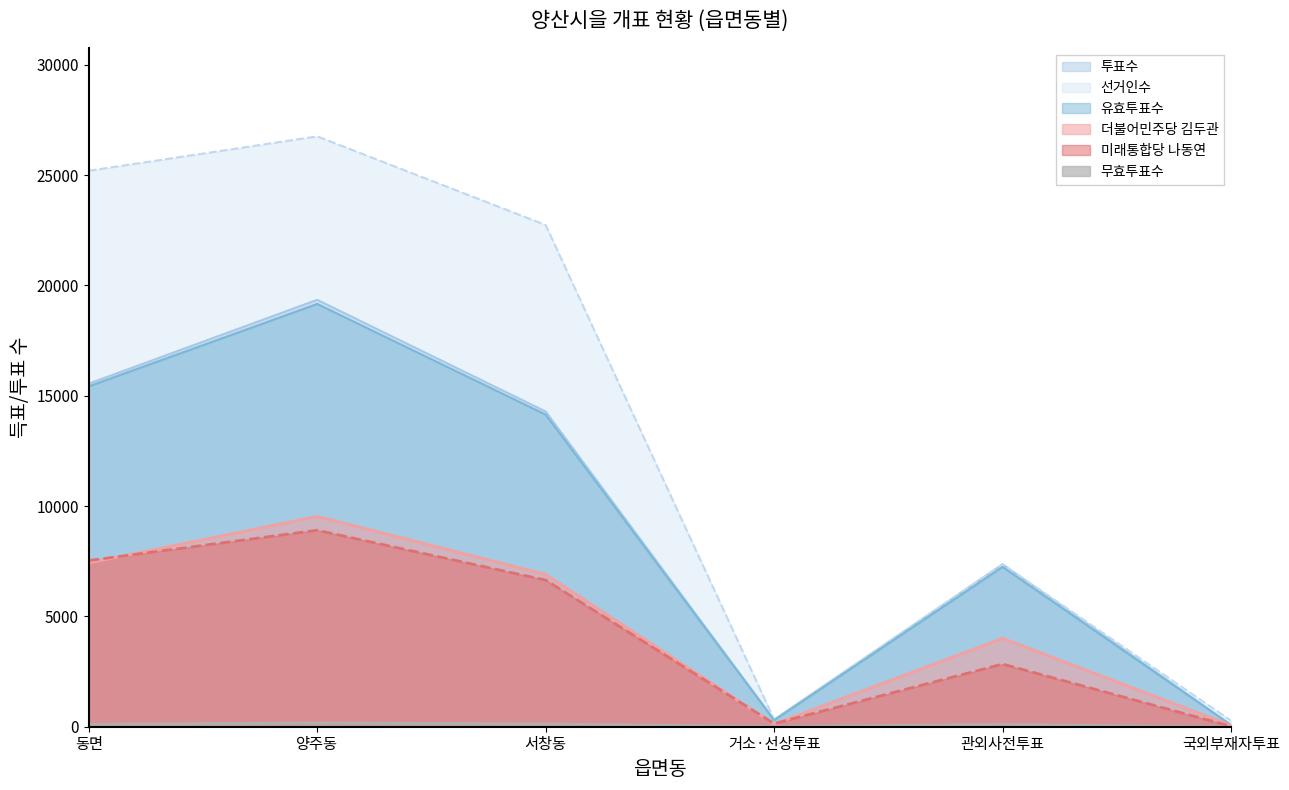

What is the difference between the second highest and second lowest values in the 유효투표수 series?

15134